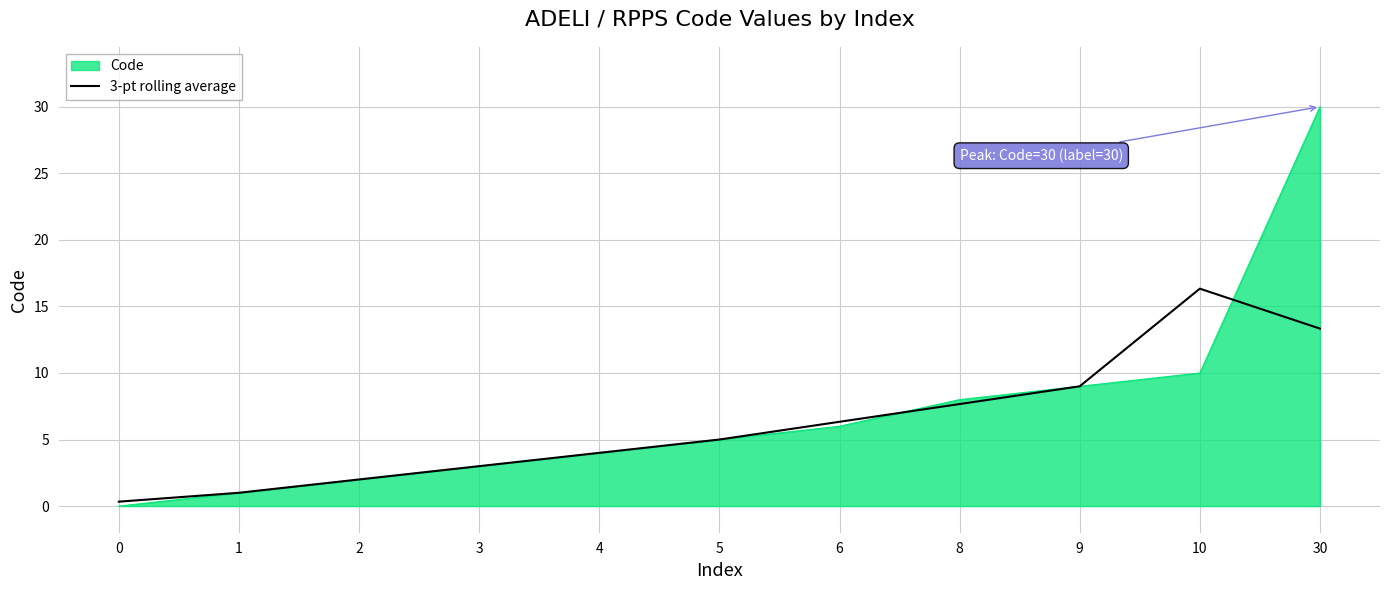

What is the minimum value shown in the chart?

0.0